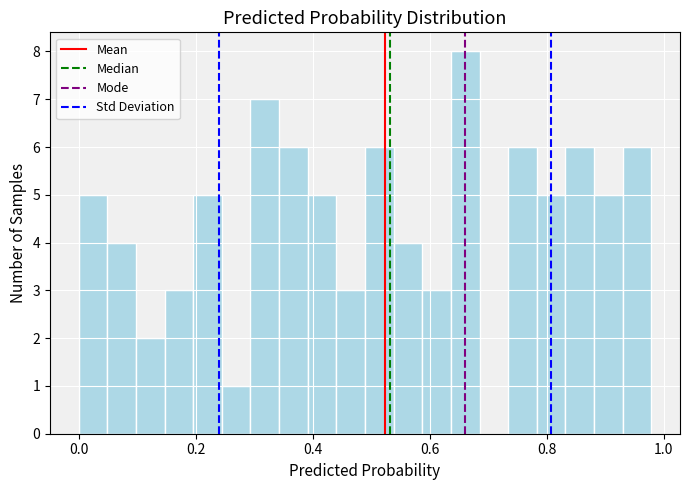

Around what value on the x-axis is the tallest bar? Give the approximate position of its centre, as read against the axis.

0.66